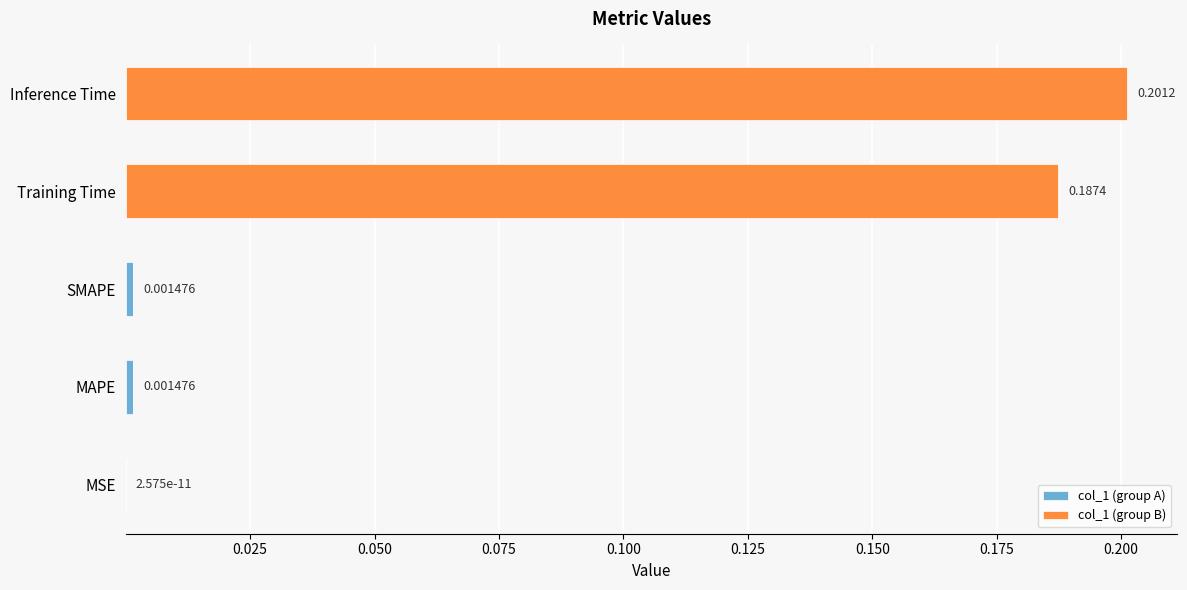

Count the number of categories in the chart.

5